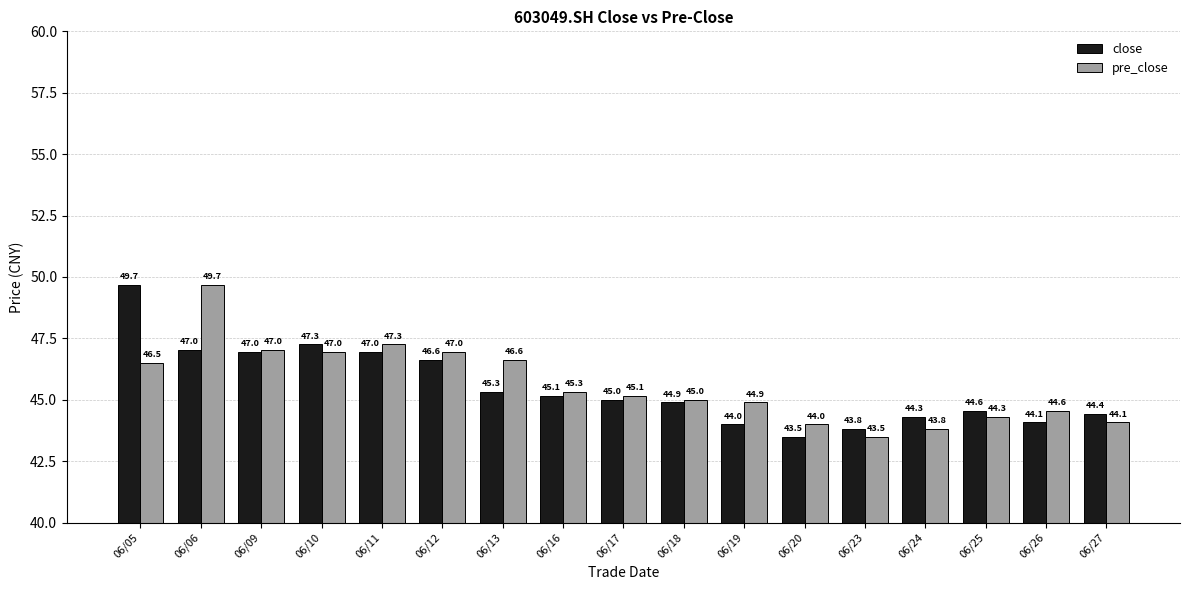

What is the spread (max minus min) of values at 06/25?

0.3